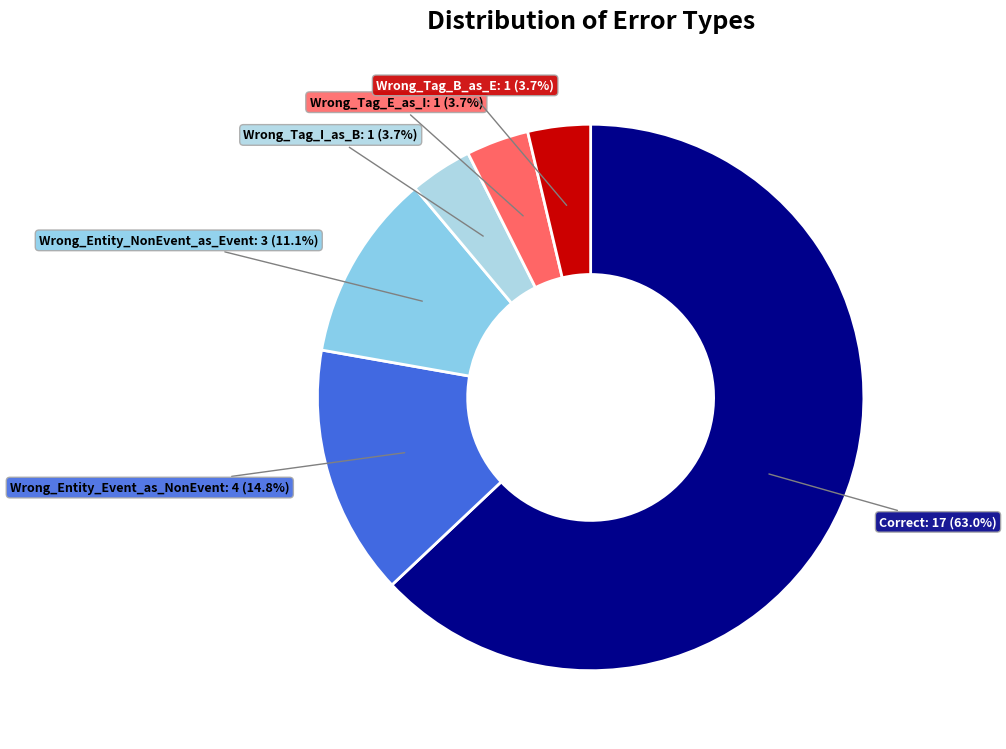

What percentage is the Wrong_Entity_Event_as_NonEvent slice, to the nearest percent?

15%